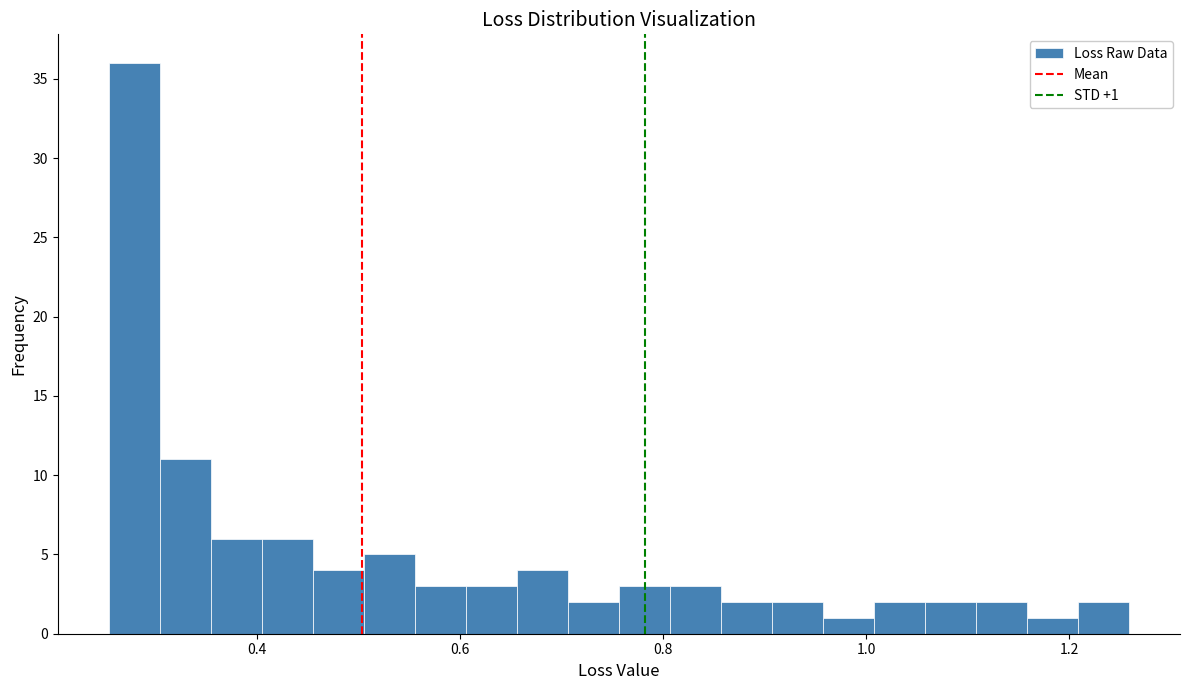

Read against the x-axis, roughly where is the centre of the tallest bar?

0.28